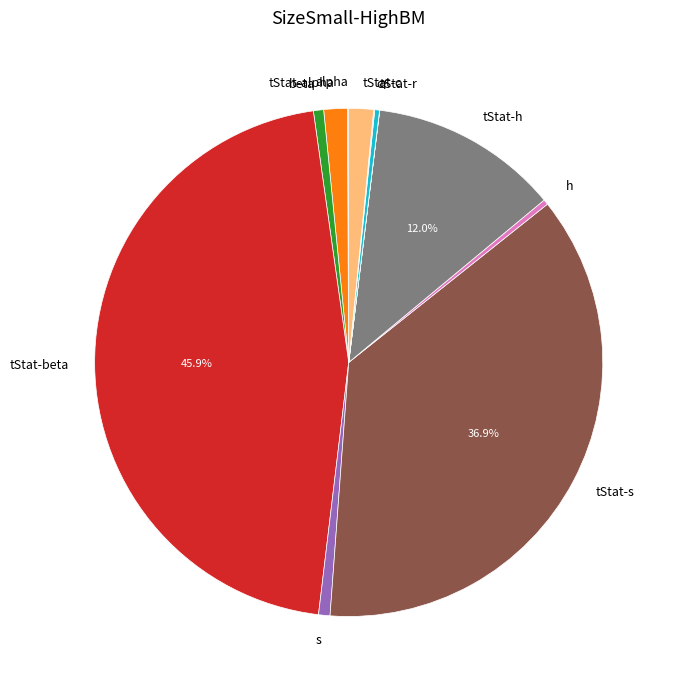

To the nearest percent, what portion does s represent?

1%